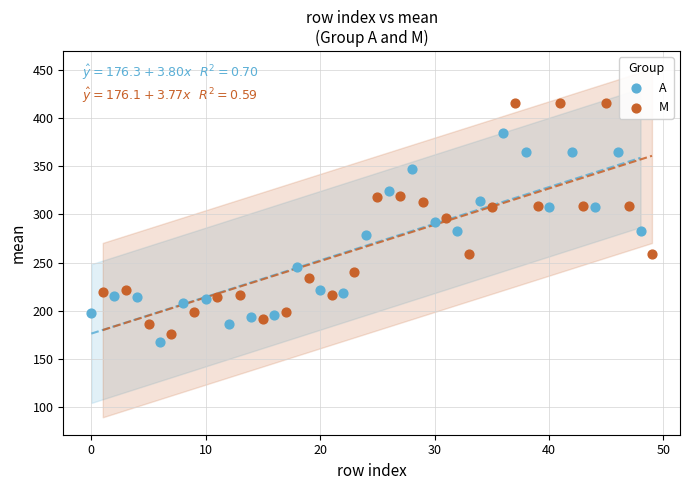

Which series contains the highest Y value?

M